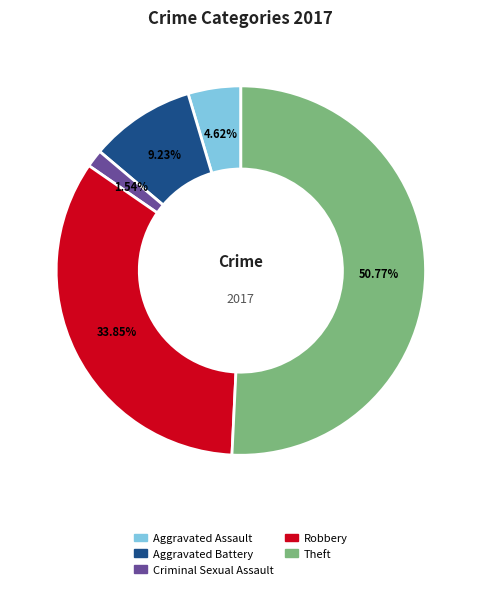

Is there any slice that represents more than half of the pie?

Yes